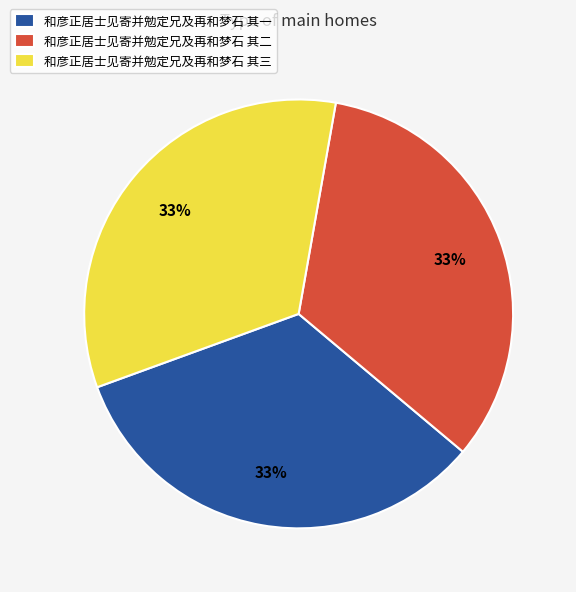

True or false: 和彦正居士见寄并勉定兄及再和梦石 其三 accounts for 33% of the total.

True